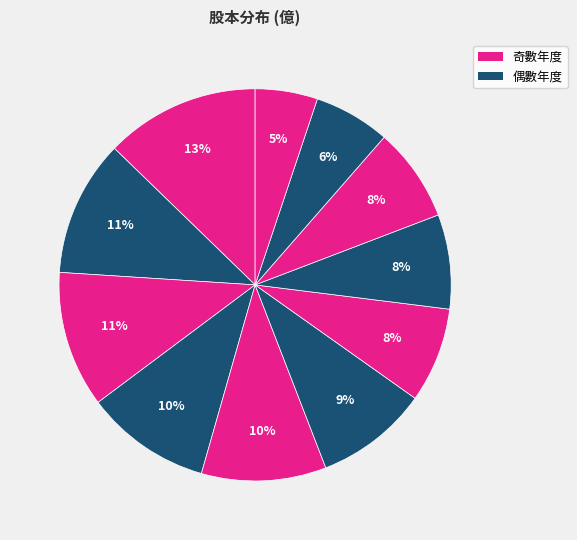

Count the number of slices in the pie.

11